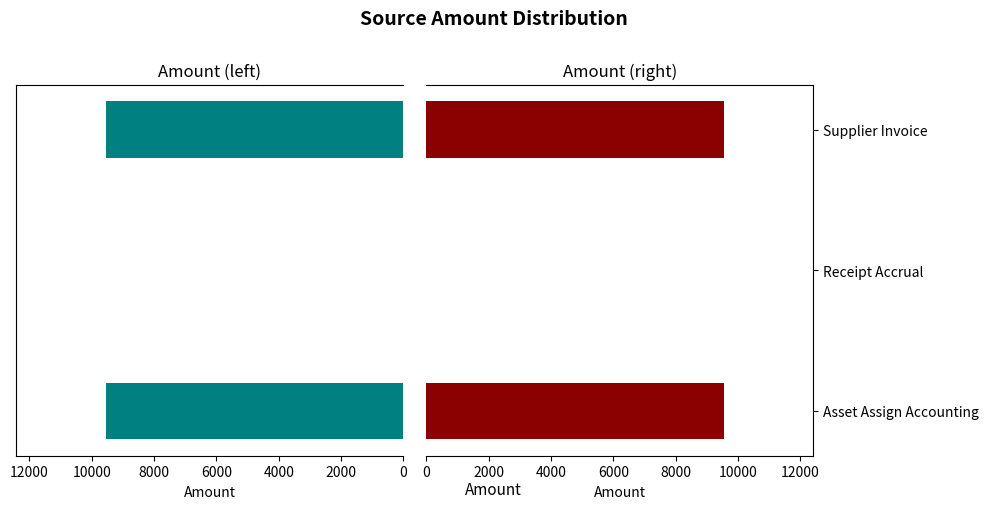

Which series has the widest spread of values?

Amount (left)